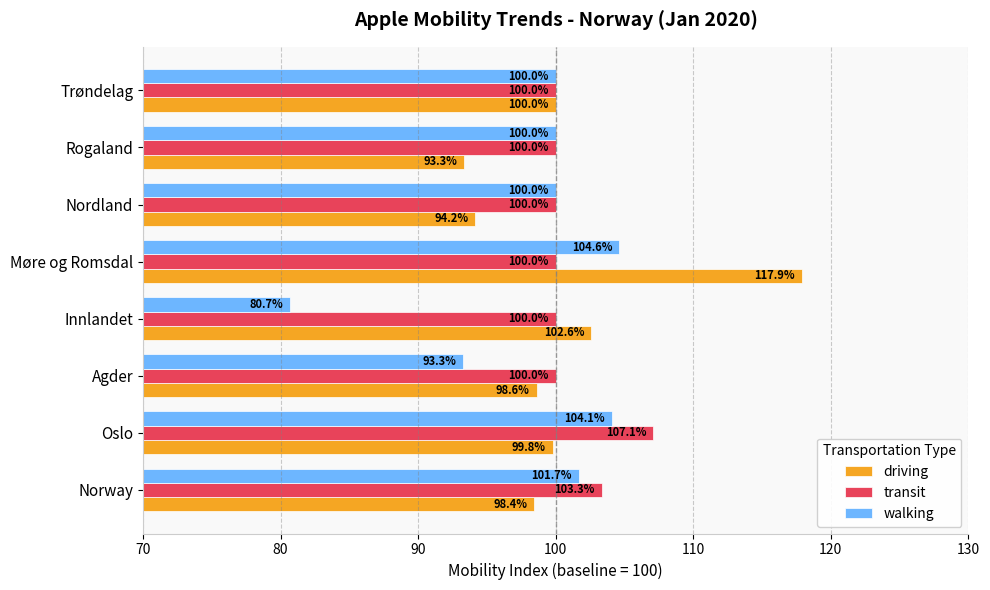

Which series has the largest range (max minus min)?

driving